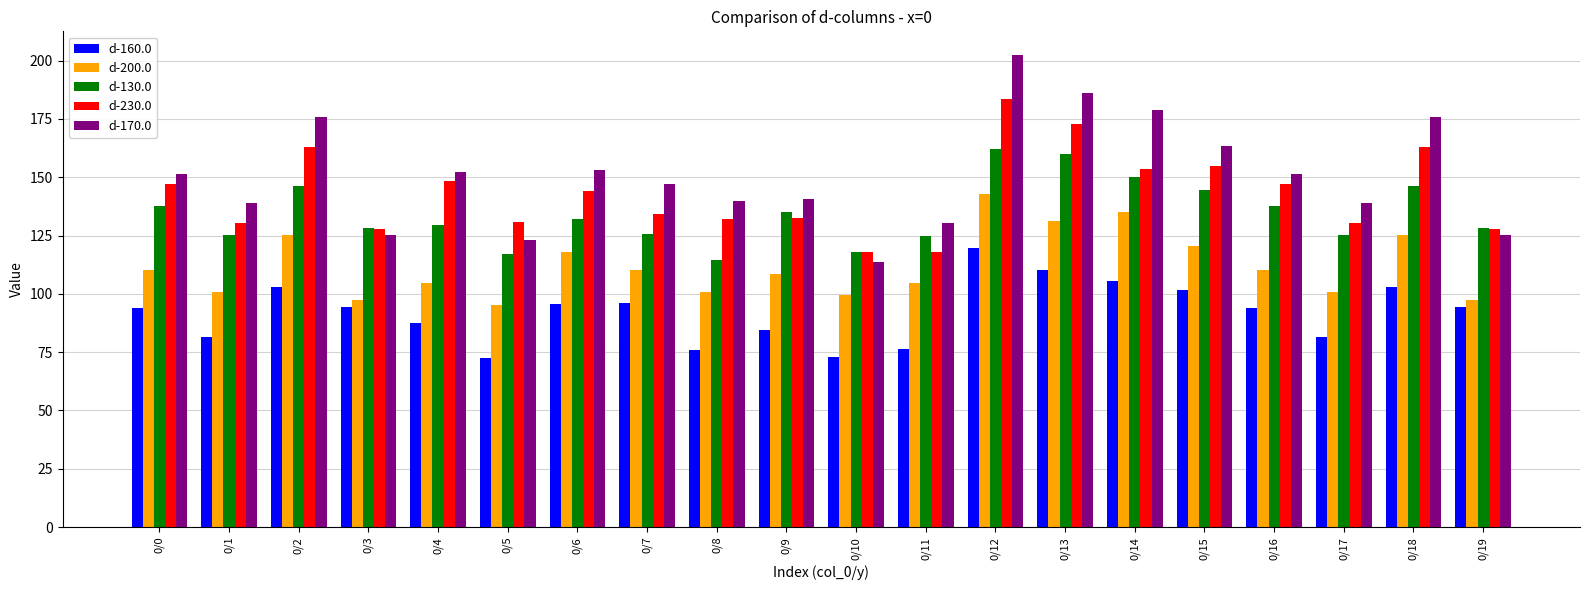

Is it true that d-170.0 equals 55.5 at 0/17?

False